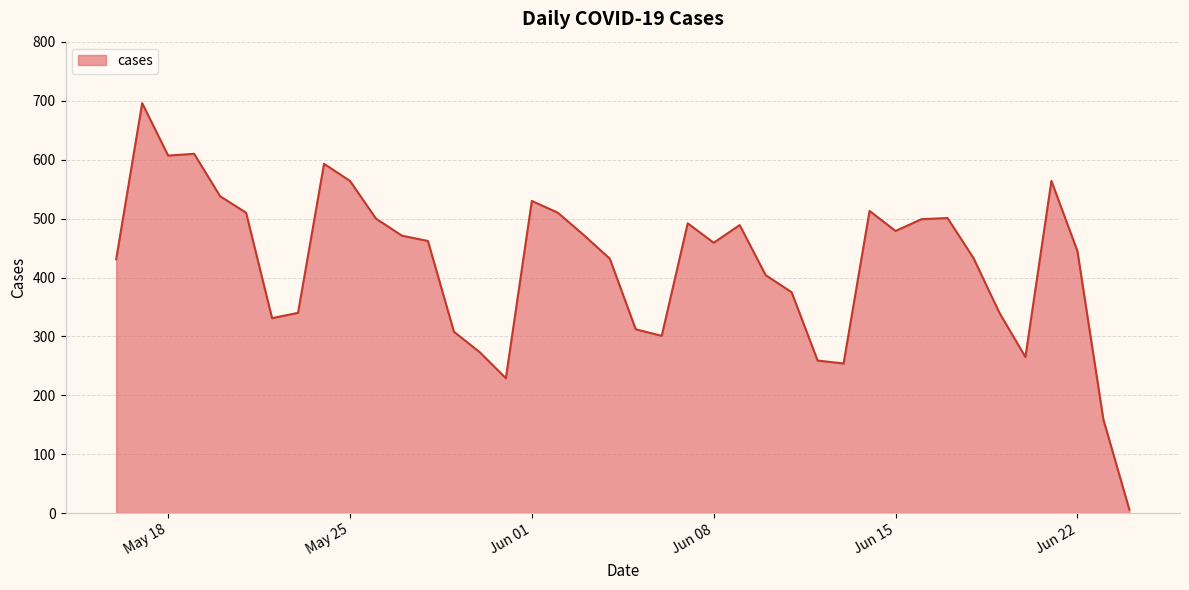

What is the difference between the maximum and minimum values?

690